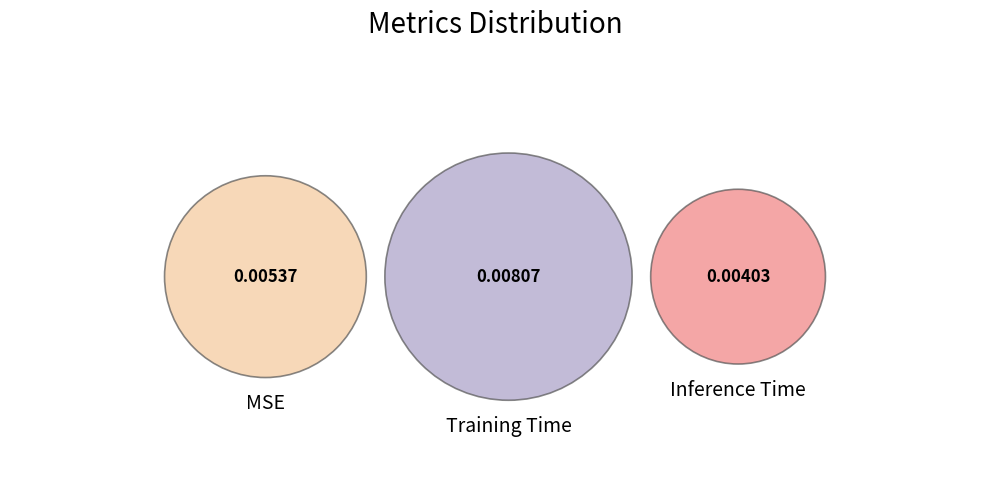

How much of the chart is everything except Training Time?

53.8%